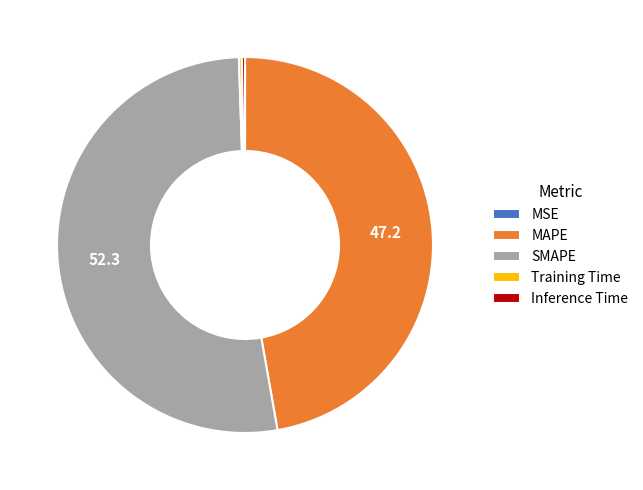

Is SMAPE the majority of the pie?

Yes